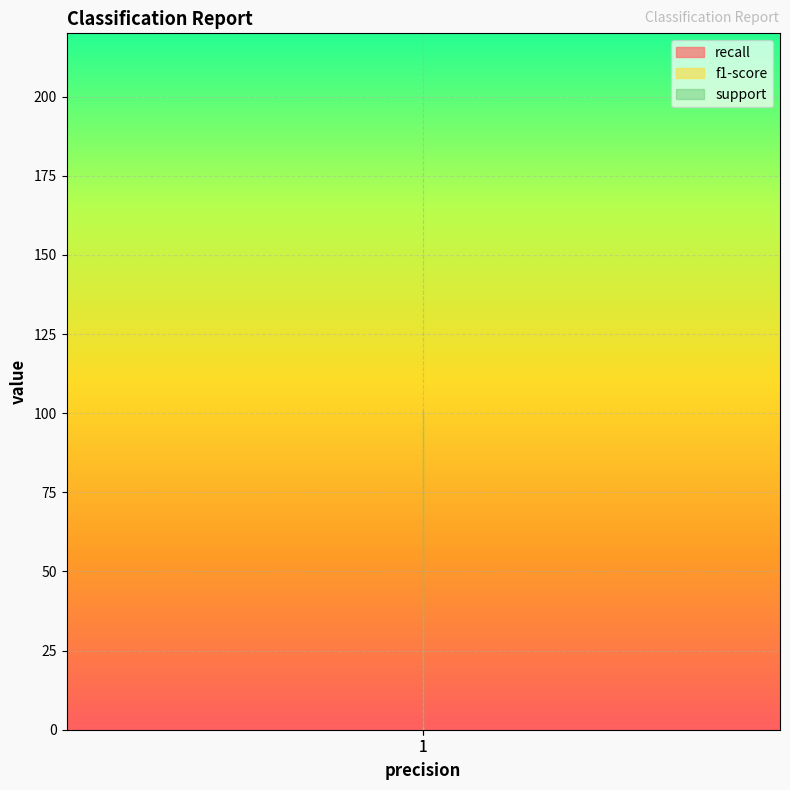

Rank the series by their maximum value, from highest to lowest.

support, recall, f1-score